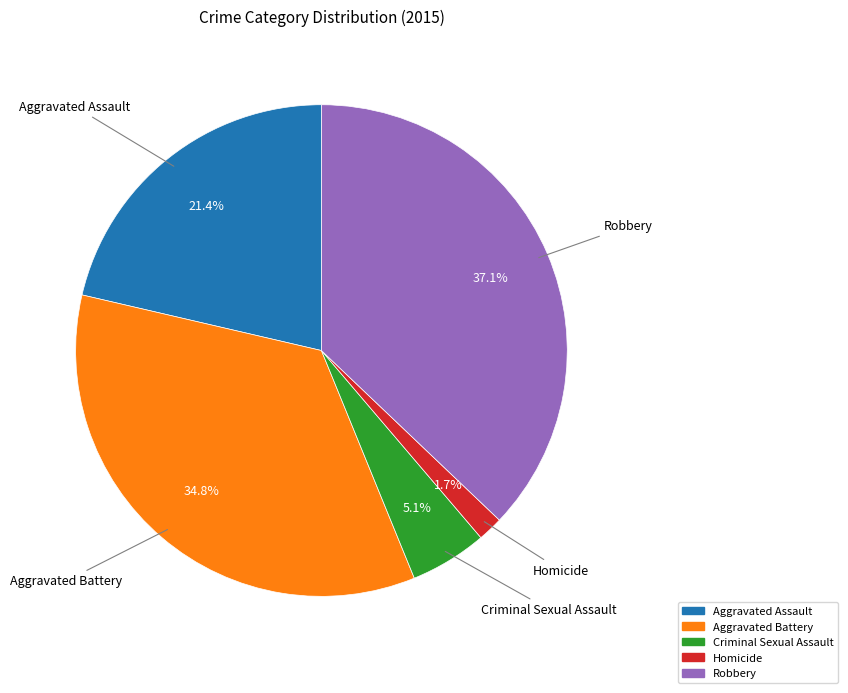

Count the number of slices in the pie.

5